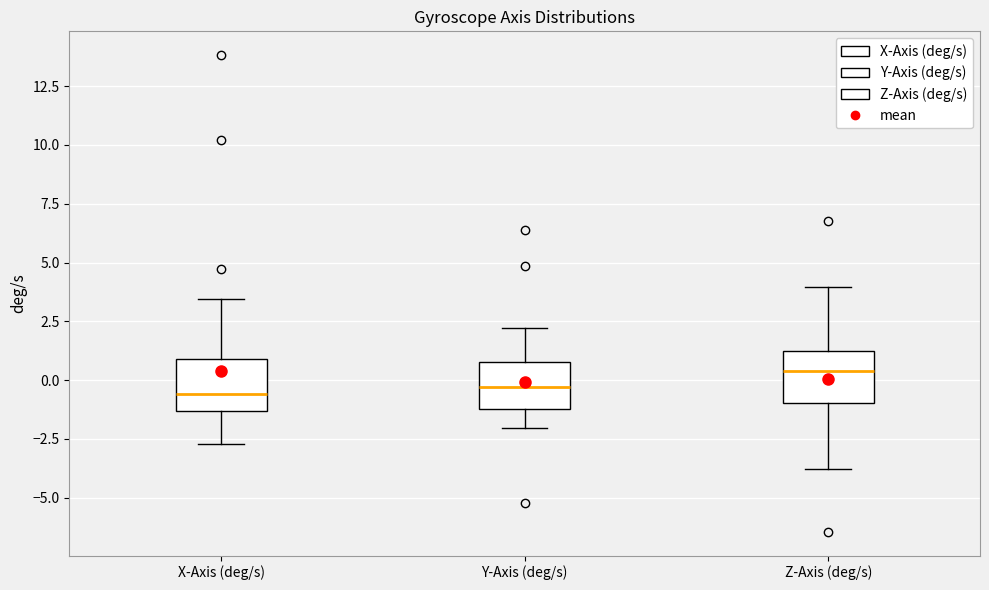

Where does the lower whisker of the box for X-Axis (deg/s) end on the y-axis? The values are not printed on the chart, so give them approximately, as read against the axis.

-2.5